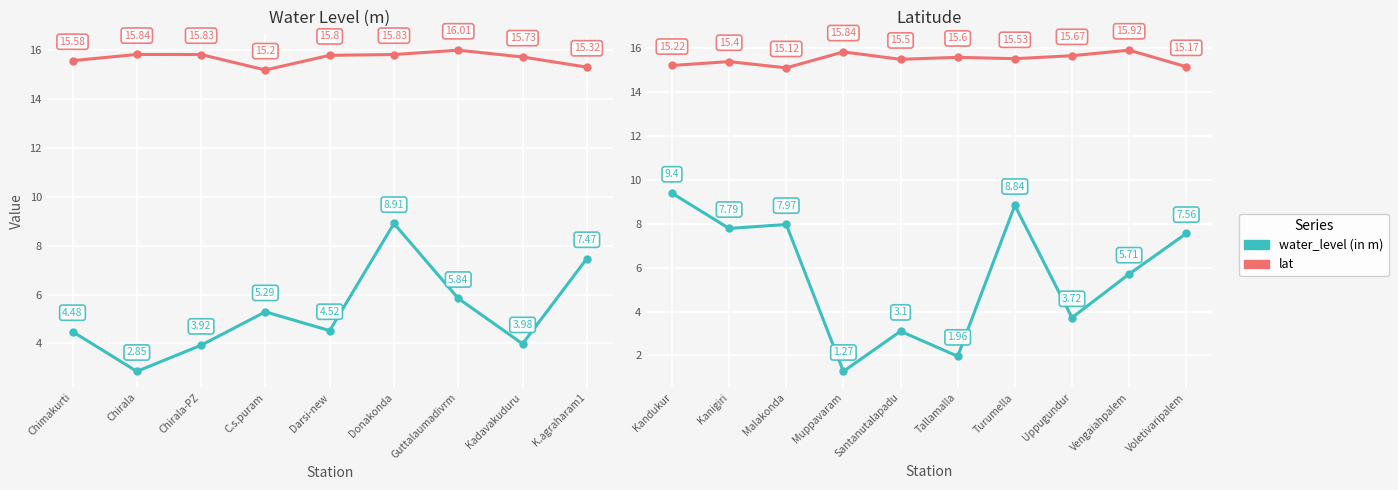

Count the number of categories in the chart.

10